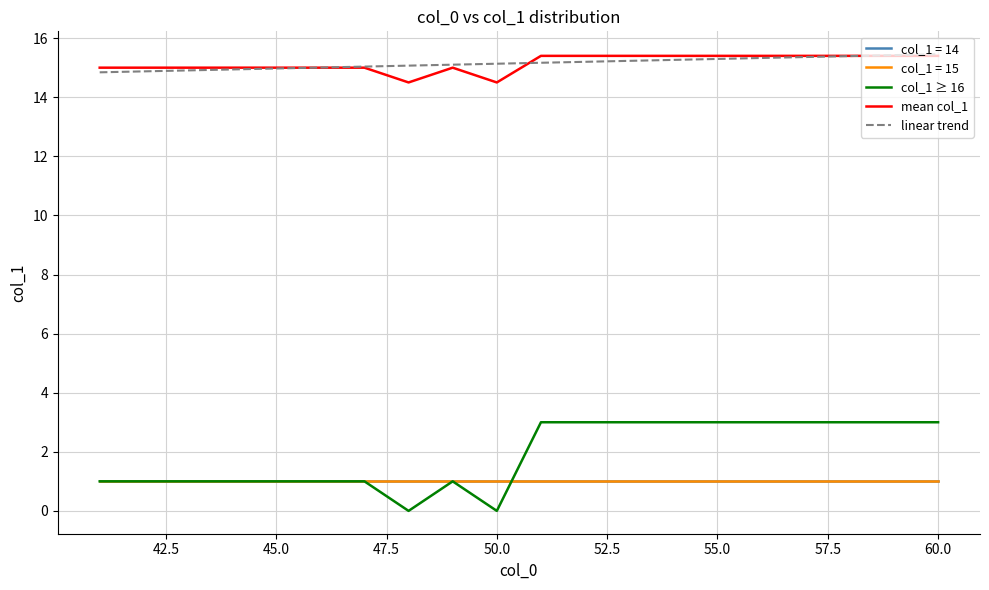

Does the chart have visible grid lines?

Yes